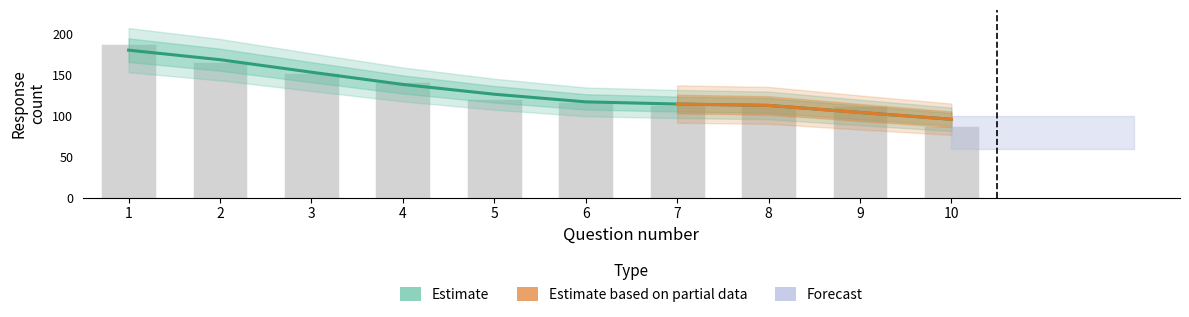

List the labels in order of value, largest first.

1, 2, 3, 4, 5, 6, 7, 8, 9, 10